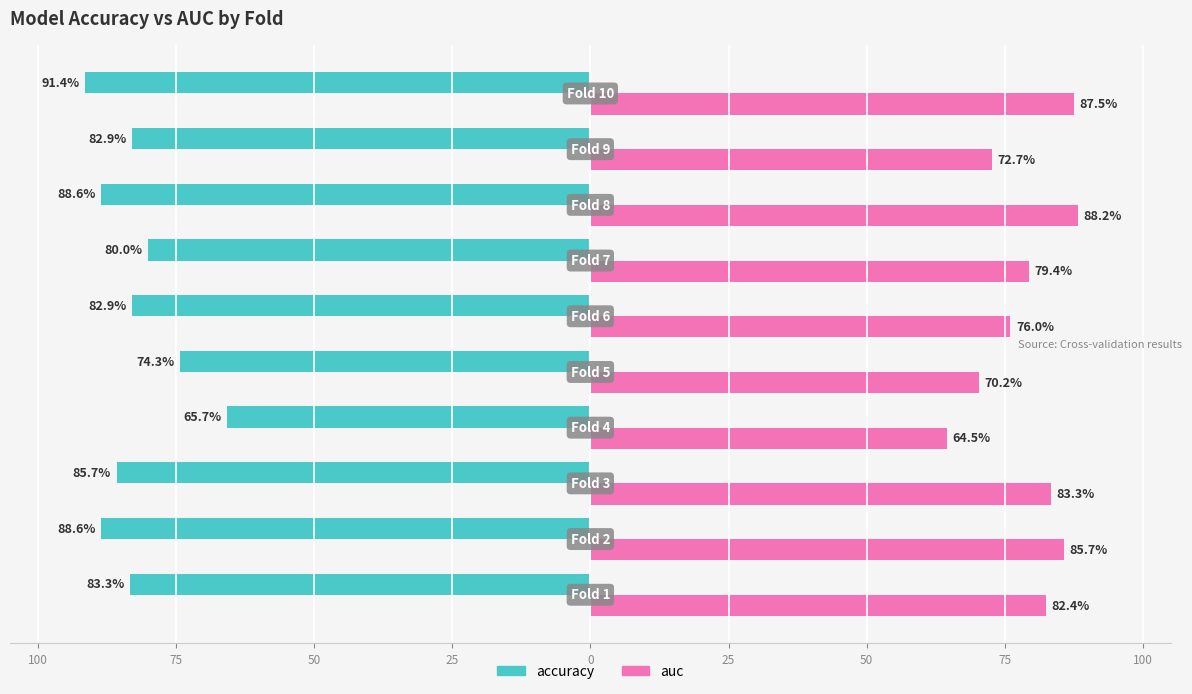

What are all the series names shown in the legend?

accuracy, auc